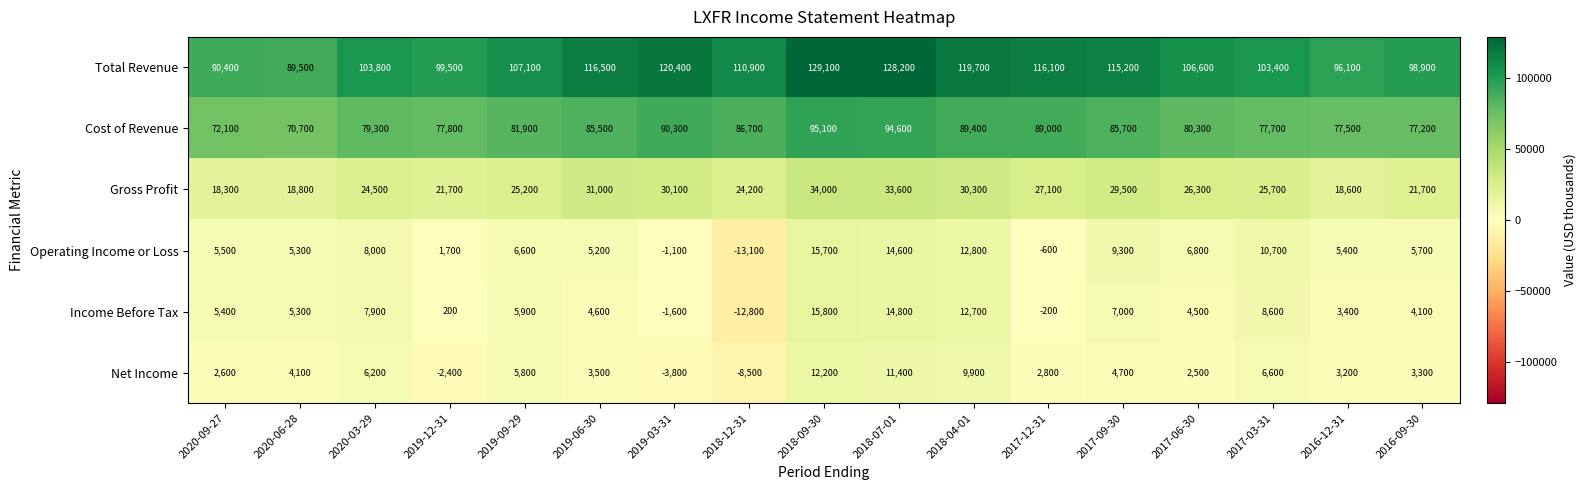

What is the difference between the maximum and minimum values in the Income Before Tax series?

28600